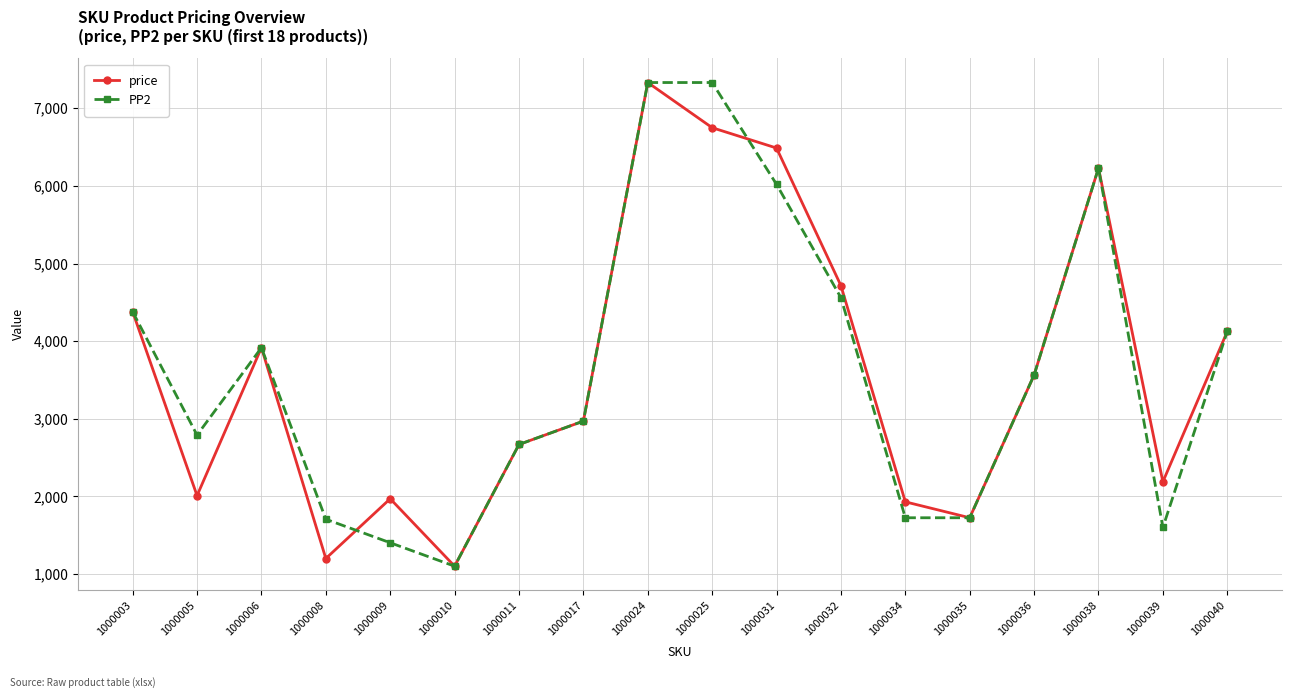

What is the difference between the maximum and minimum values in the PP2 series?

6231